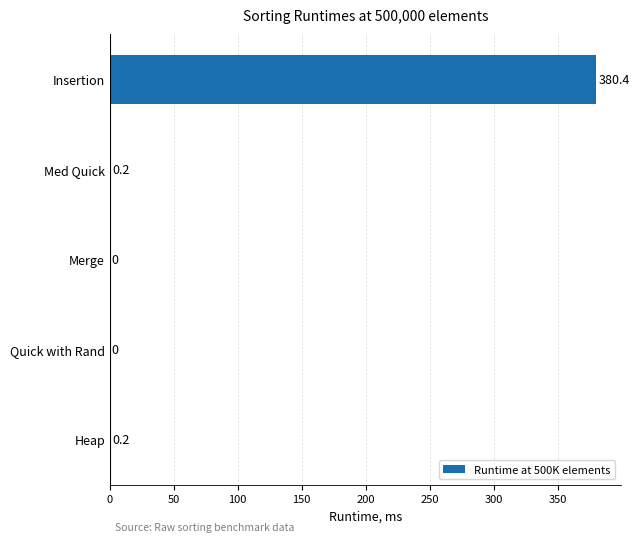

What is the change in value from Merge to Med Quick?

+0.2